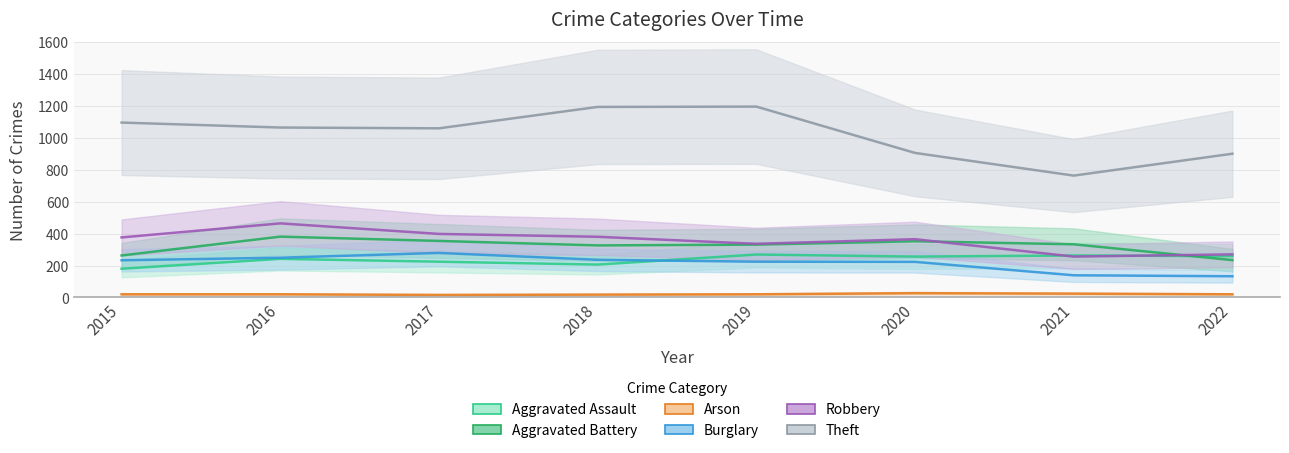

Which series has the largest total across all categories?

Theft